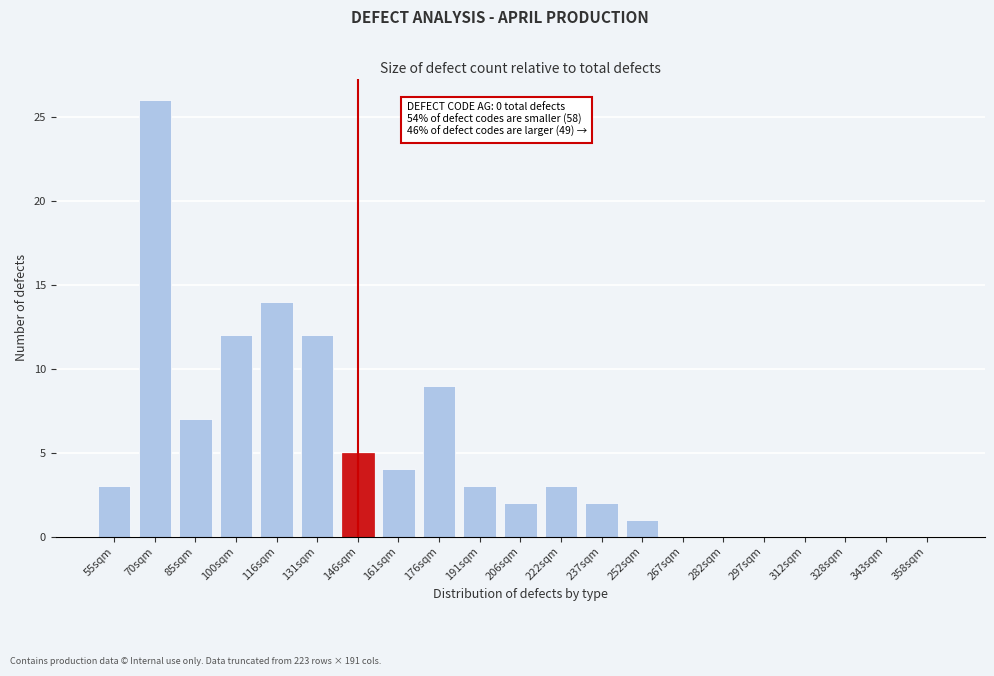

Reading left to right, list all the values displayed in this chart.

55sqm=3	70sqm=26	85sqm=7	100sqm=12	116sqm=14	131sqm=12	146sqm=5	161sqm=4	176sqm=9	191sqm=3	206sqm=2	222sqm=3	237sqm=2	252sqm=1	267sqm=0	282sqm=0	297sqm=0	312sqm=0	328sqm=0	343sqm=0	358sqm=0